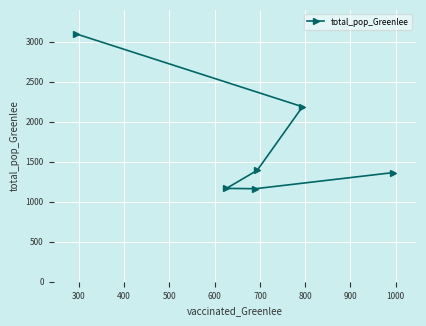

What is the value of the 2nd point from the left?

1167